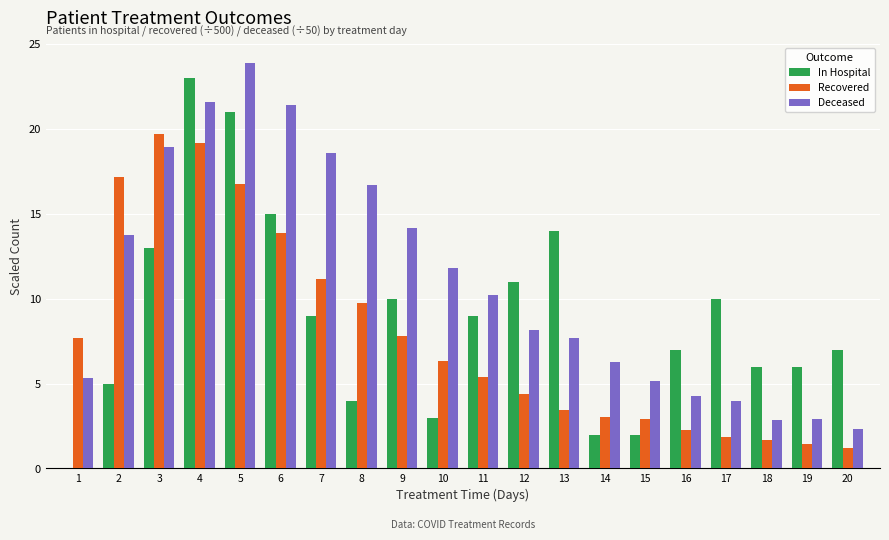

What is the highest value of the In Hospital series?

23.0